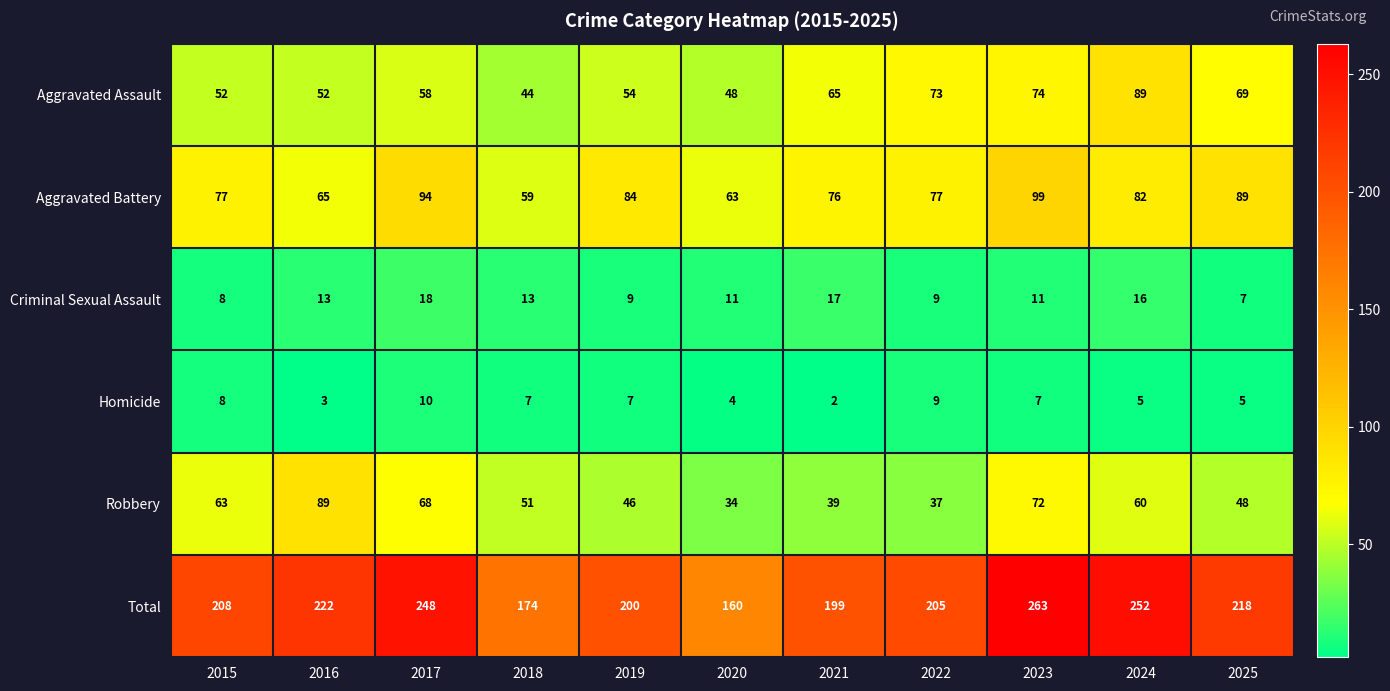

How many distinct data groups are displayed?

6